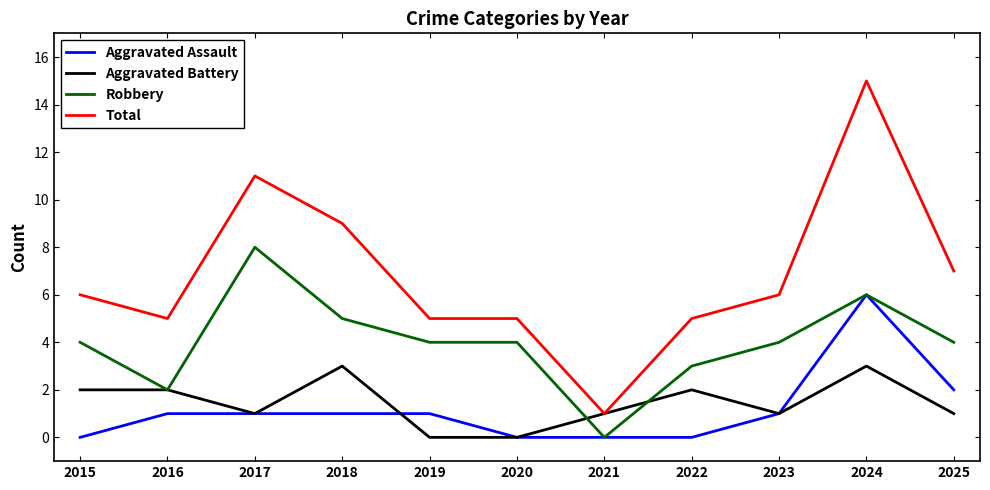

What is the maximum value for Robbery?

8